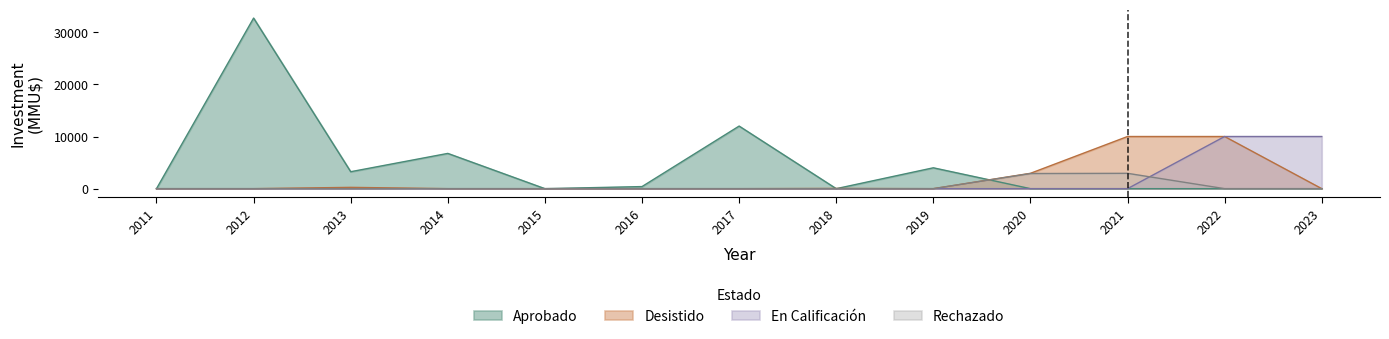

What is the spread (max minus min) of values at 2019?

4000